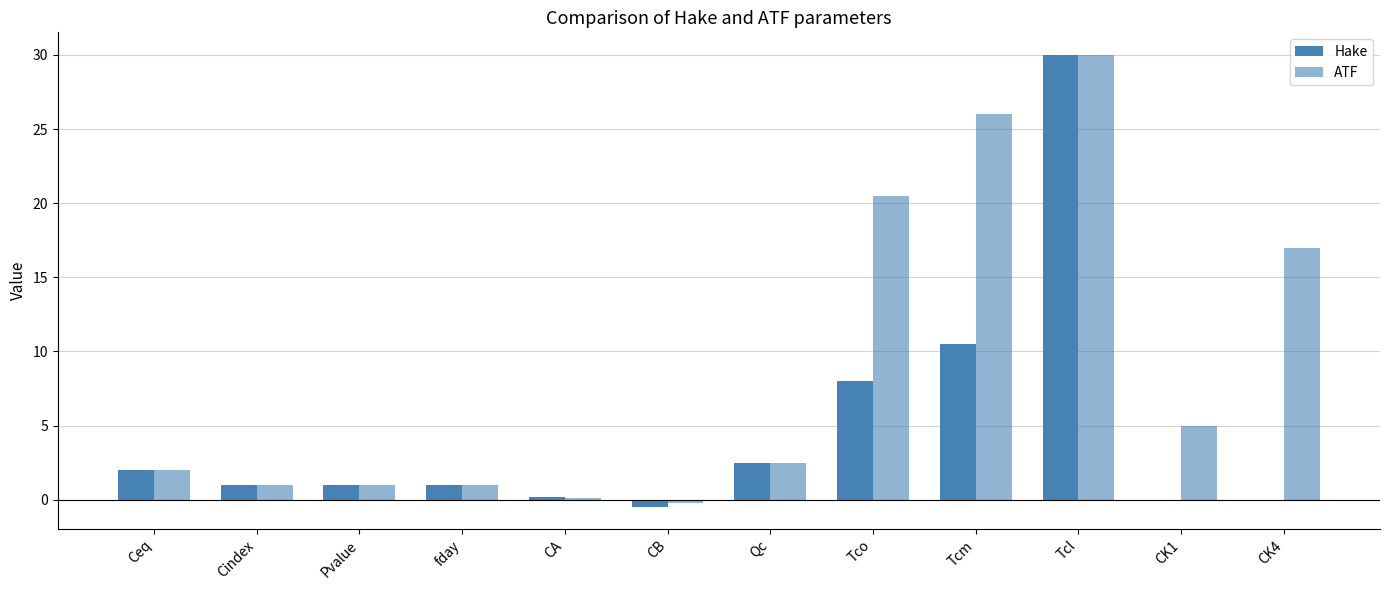

Where is Hake nearest to the value 14?

Tcm